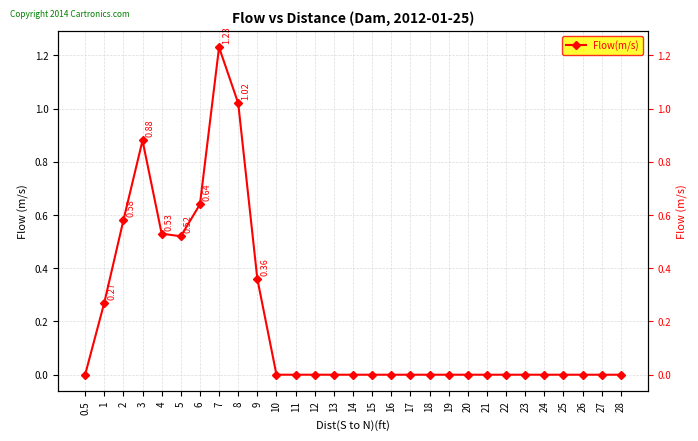

Which category has the highest value across all series?

7